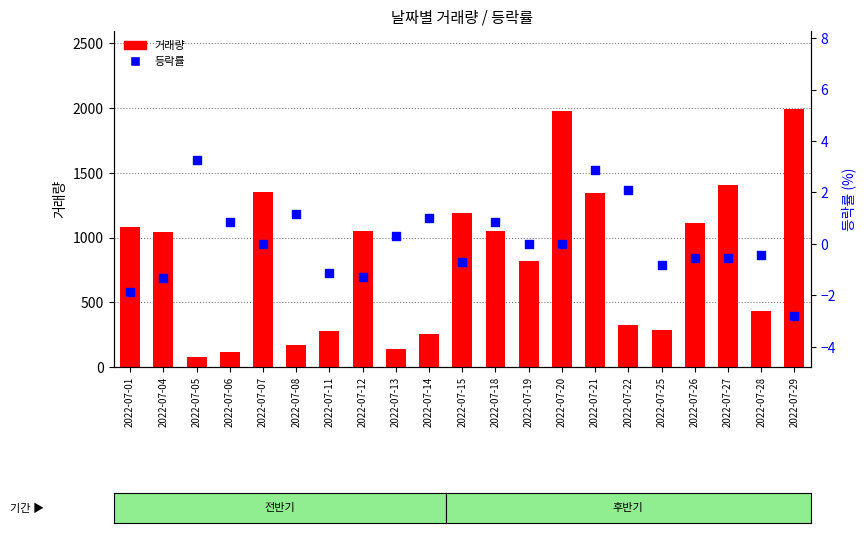

At which category is the sum across all series the highest?

2022-07-29